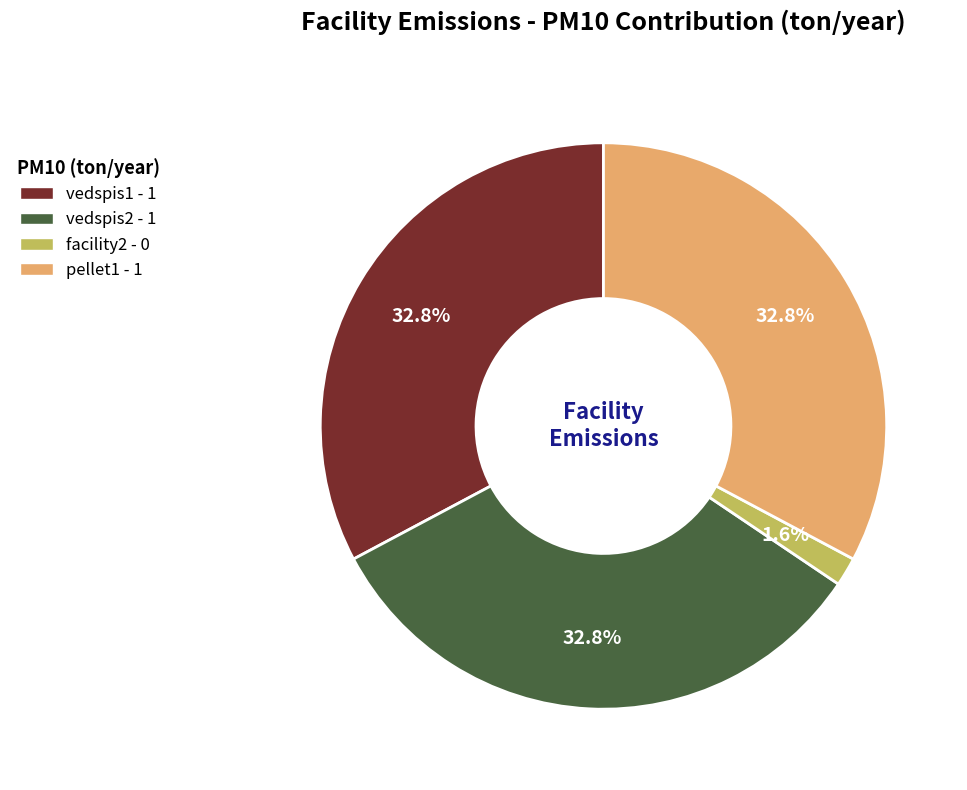

Is facility2 the majority of the pie?

No